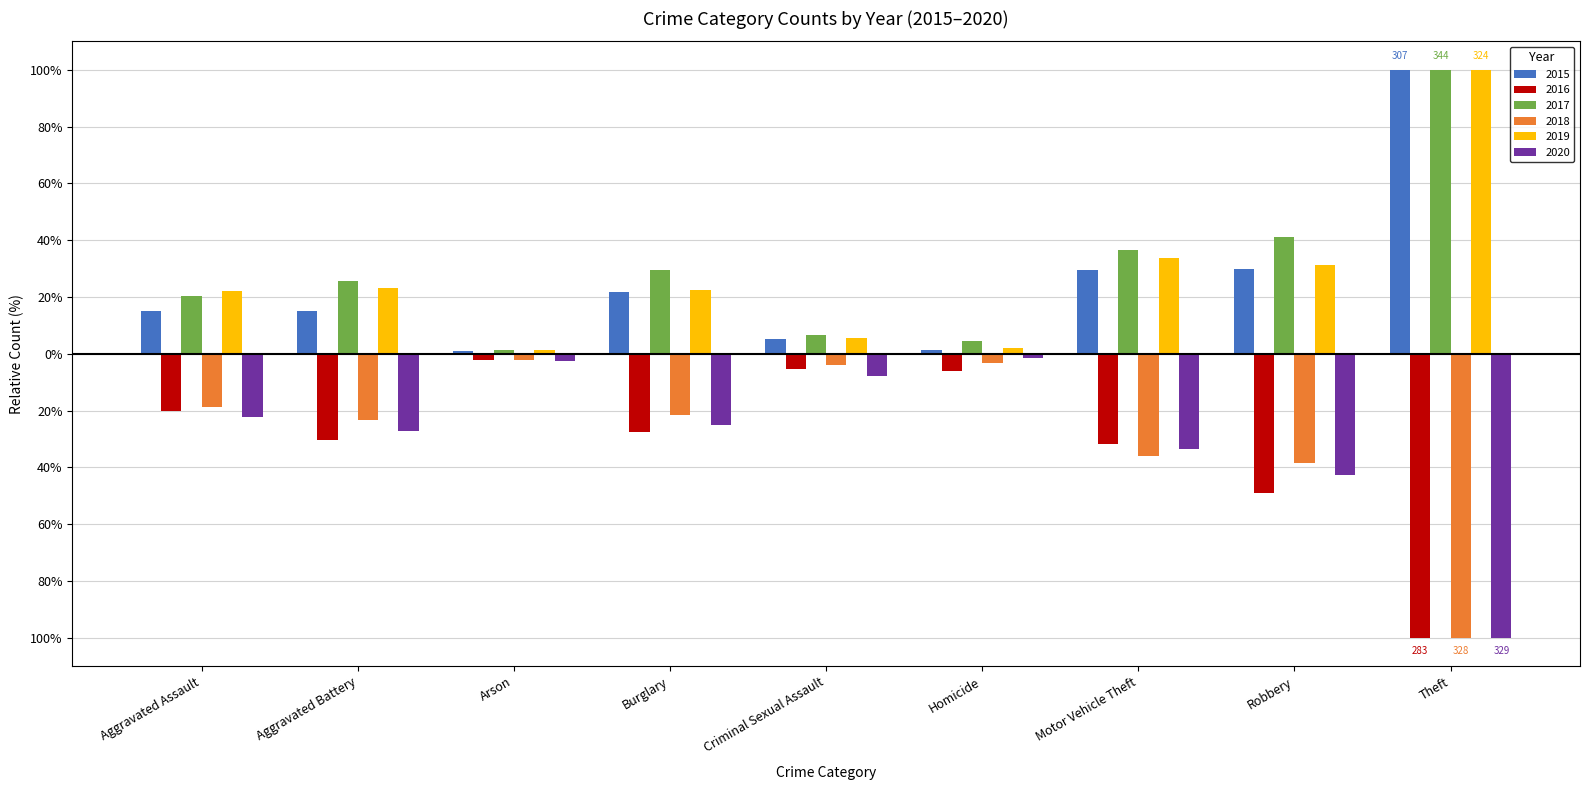

Which has a higher value, Theft or Aggravated Assault?

Theft